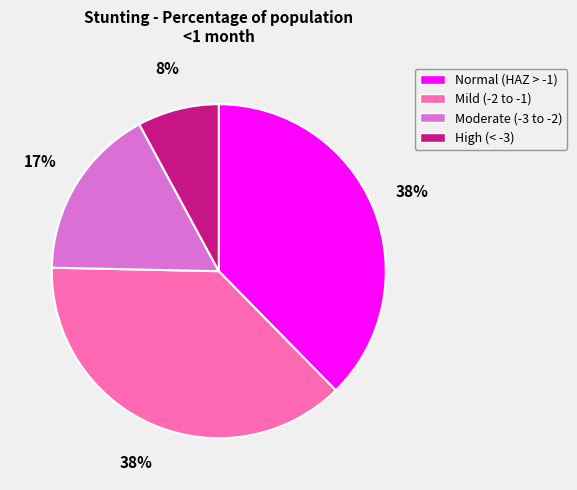

To the nearest percent, what is the difference between the largest and smallest slice percentages?

30%